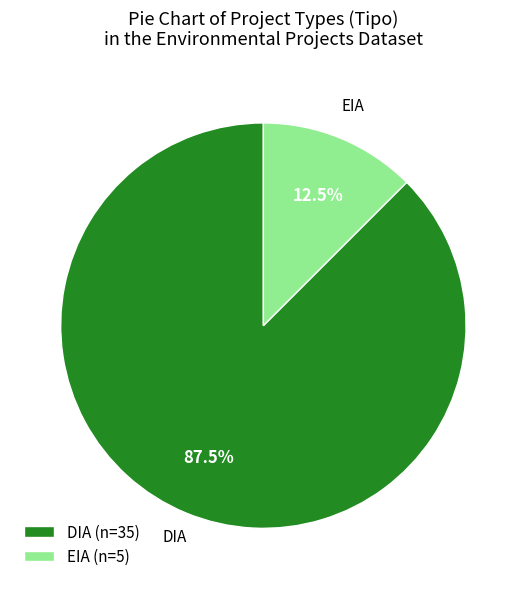

To the nearest percent, what is the difference between the EIA and DIA slice percentages?

75%